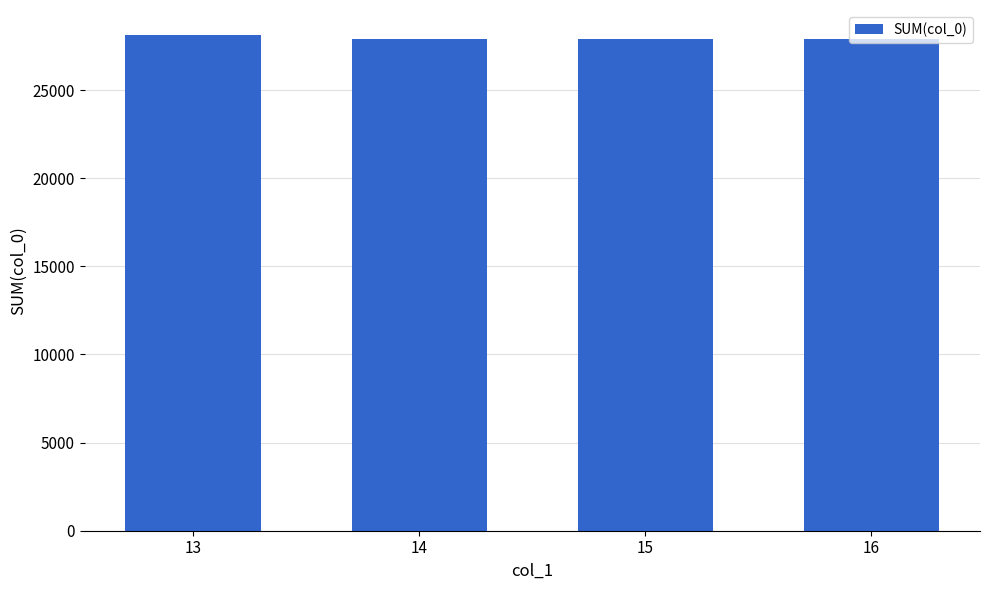

What is the ratio of the value at 14 to the value at 16?

1.0